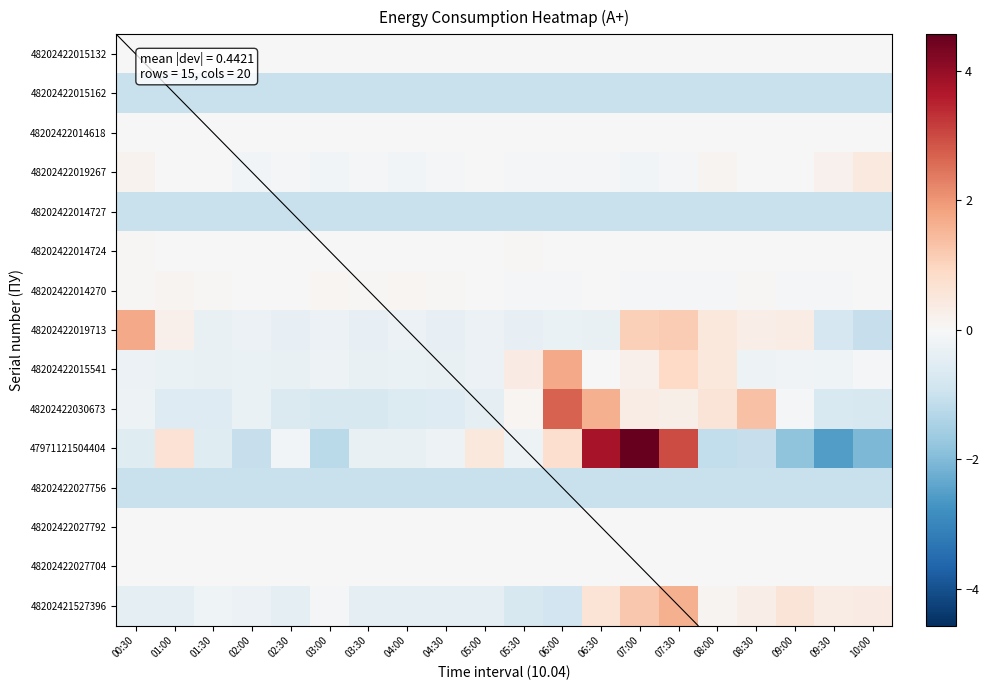

At which label does row_8 reach its peak?

06:00